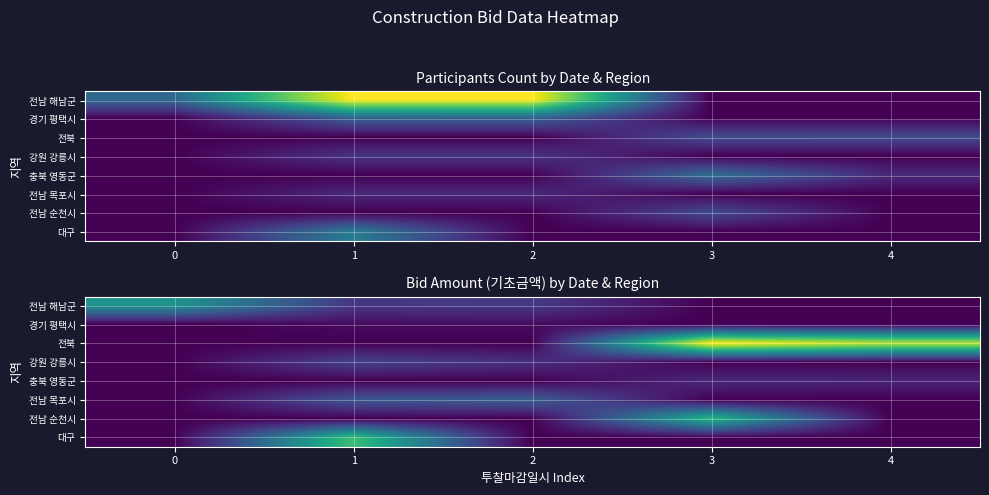

The 전북 series shows 218469000 at 3. True or false?

True